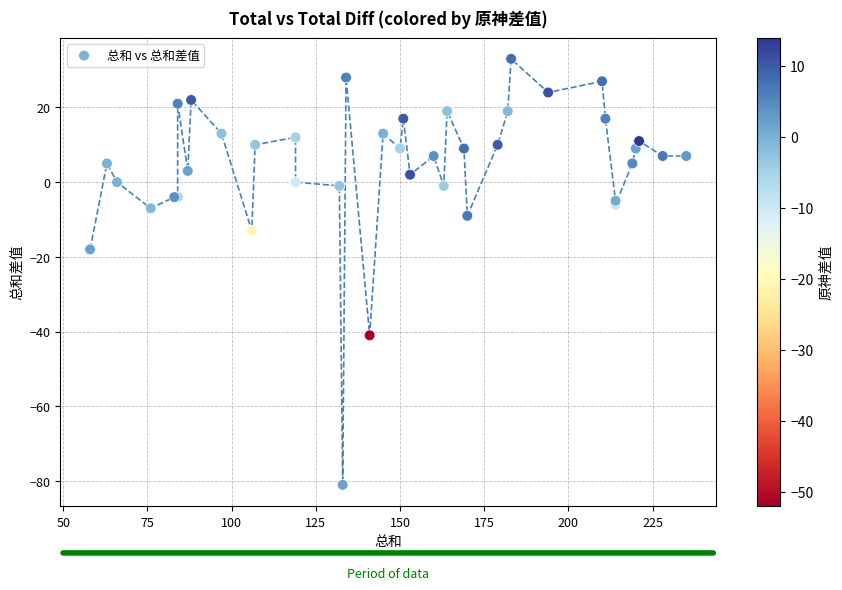

What Y value in the scatter plot is closest to -24?

-18